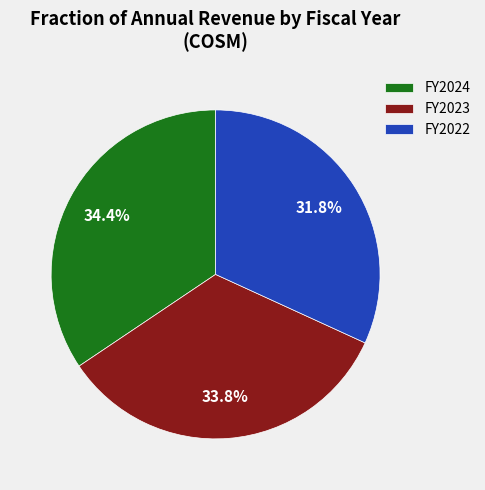

Approximately how many times larger is the value at FY2022 compared to FY2024?

0.9